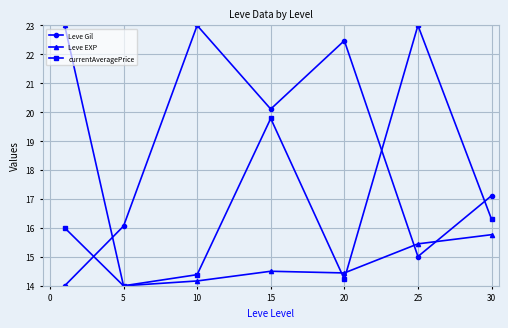

How many values in the Leve Gil series are below 17?

3